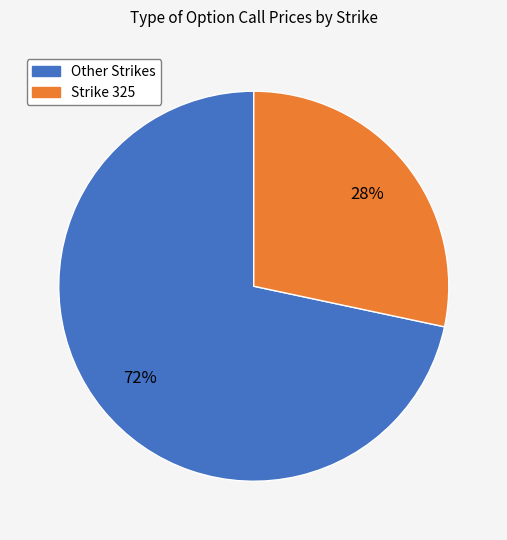

How many slices are in this pie chart?

2